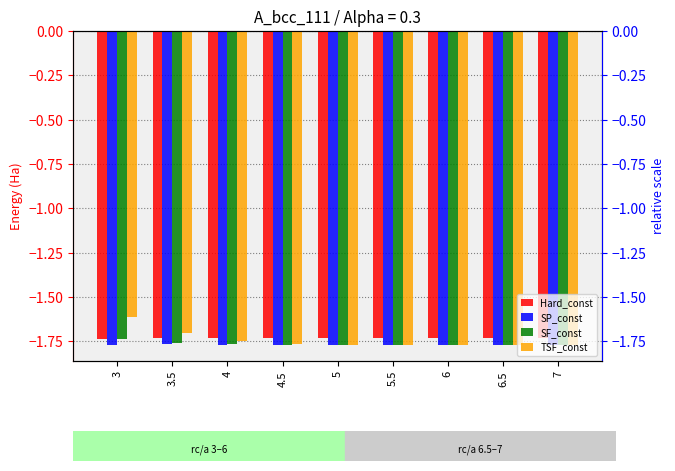

True or false: TSF_const has a value of -1.6 at 3.

True